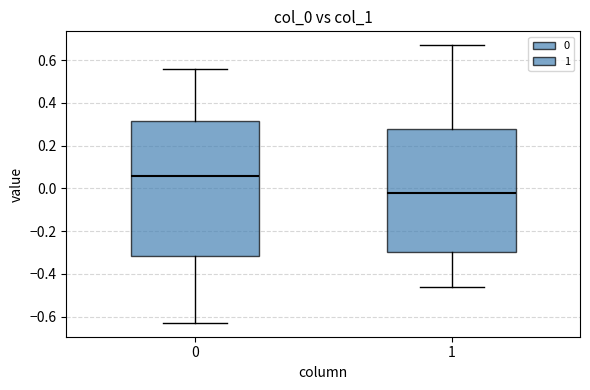

Reading left to right, transcribe this box plot: for each box, give where its median line is, the range the box spans, and where its two whiskers end, as read against the y-axis. The values are not printed on the chart, so give them approximately, as read against the axis.

0: median 0.06, box -0.32 to 0.32, whiskers -0.62 to 0.56
1: median -0.02, box -0.30 to 0.28, whiskers -0.46 to 0.66